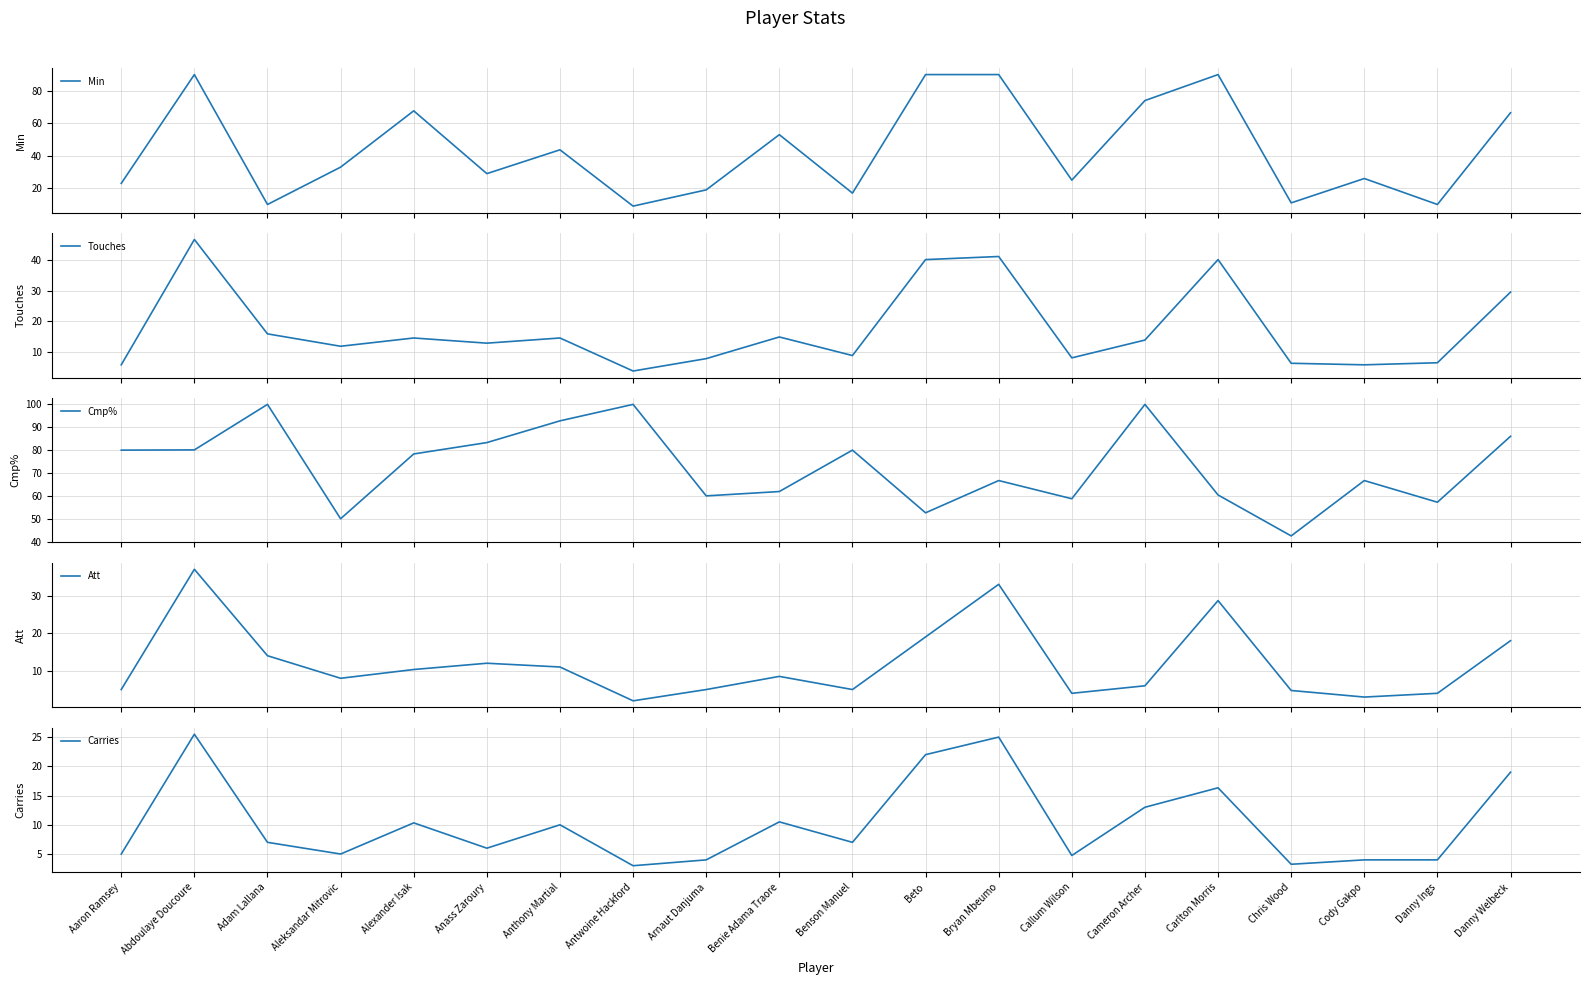

What is the greatest value displayed?

100.0